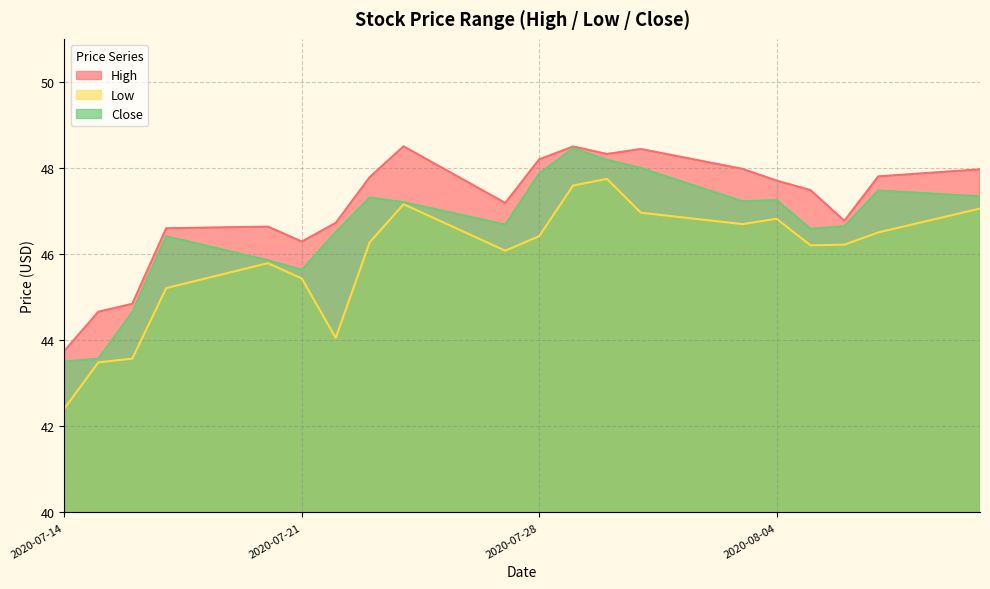

What is the sum of all High values?

942.2